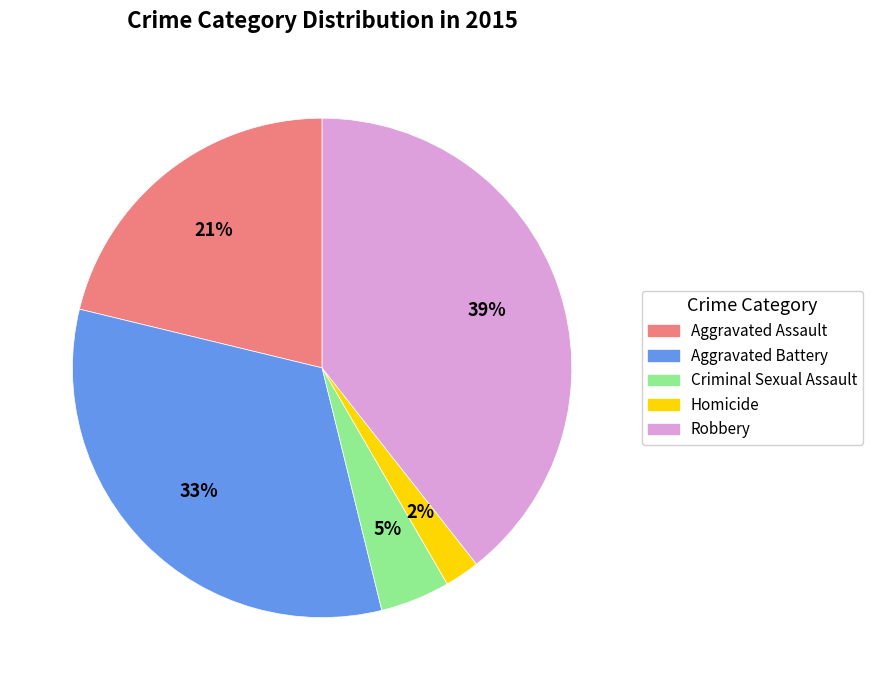

Is there any slice that represents more than half of the pie?

No